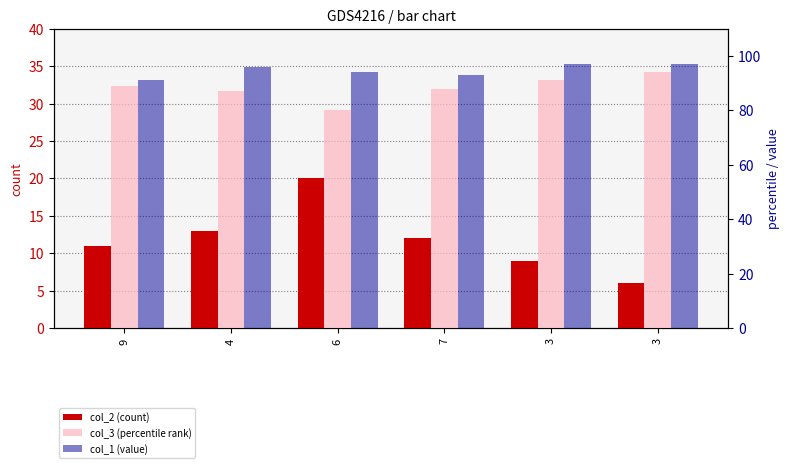

Is the value of col_3 (percentile rank) at 9 greater than the value of col_2 (count) at 4?

Yes